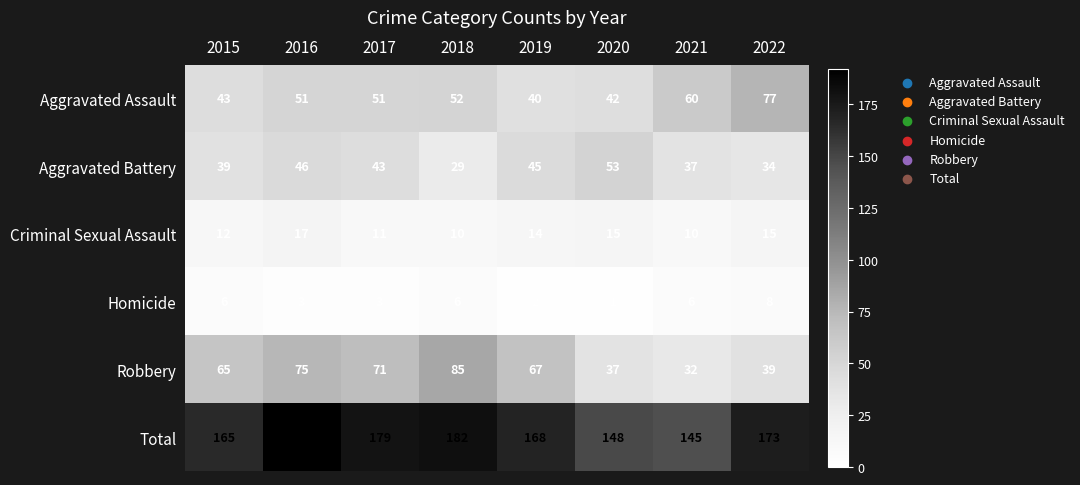

True or false: Aggravated Assault has a value of 11 at 2018.

False